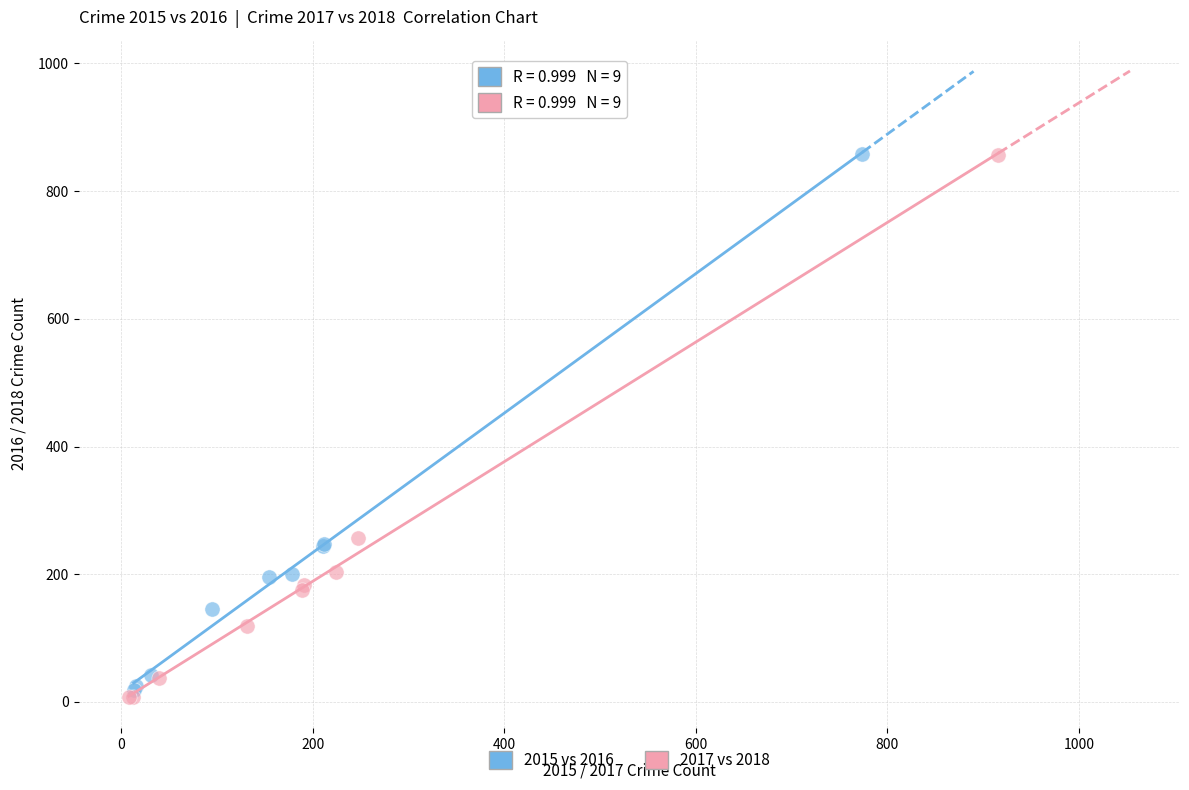

Which series has the largest Y range (max minus min)?

2017 vs 2018